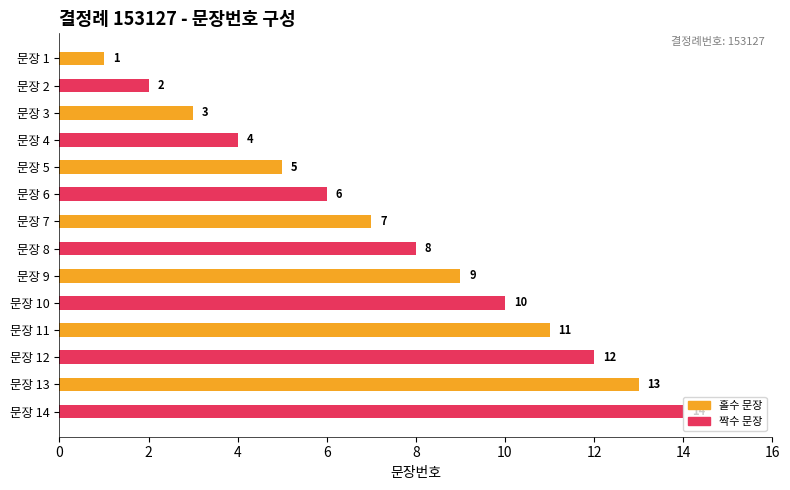

What is the value of the 9th bar from the top?

9